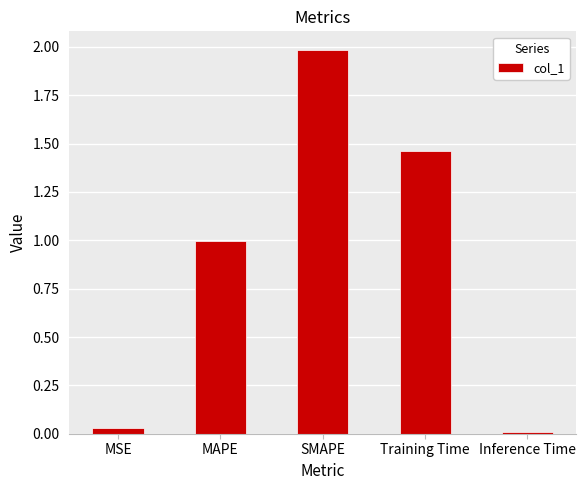

What is the ratio of the value at SMAPE to the value at Training Time?

1.4